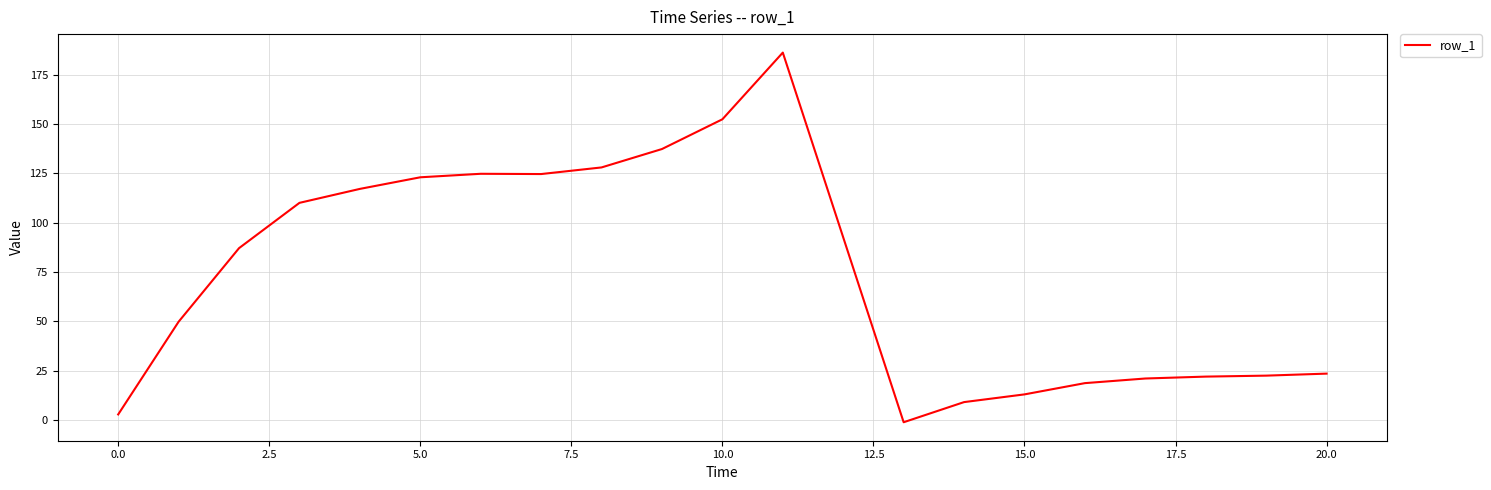

What is the maximum value shown in the chart?

186.2